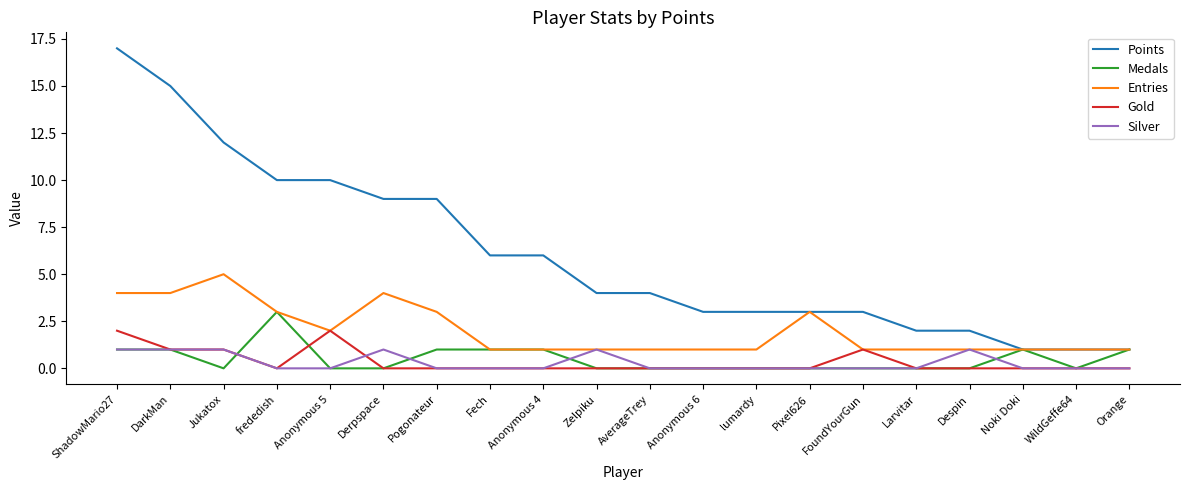

At which category is the sum across all series the highest?

ShadowMario27